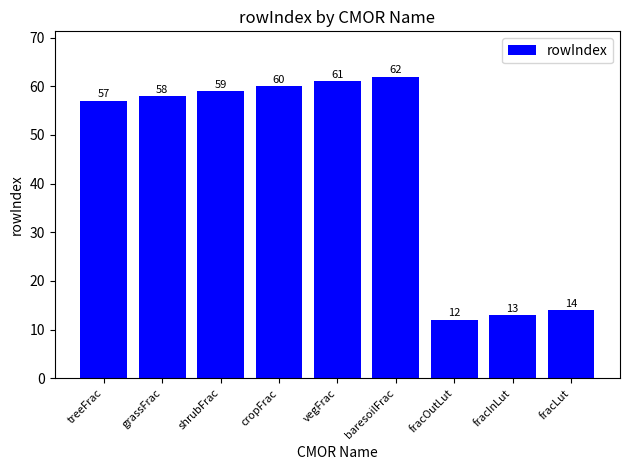

Rank the categories by value from lowest to highest.

fracOutLut, fracInLut, fracLut, treeFrac, grassFrac, shrubFrac, cropFrac, vegFrac, baresoilFrac